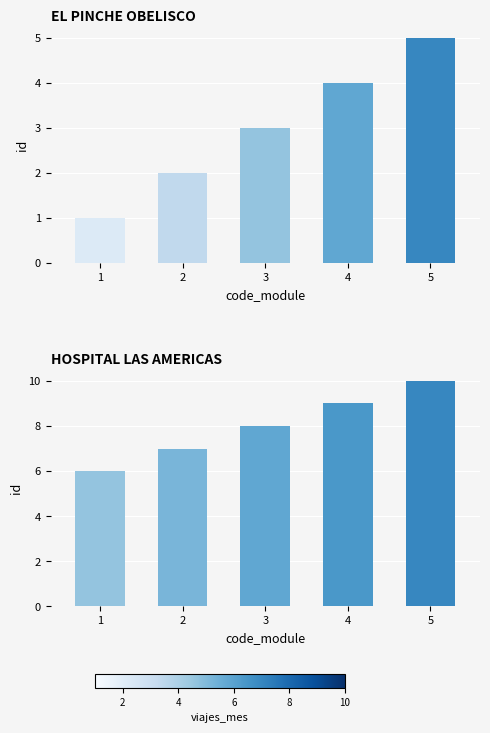

Which label corresponds to the smallest value in the chart?

1